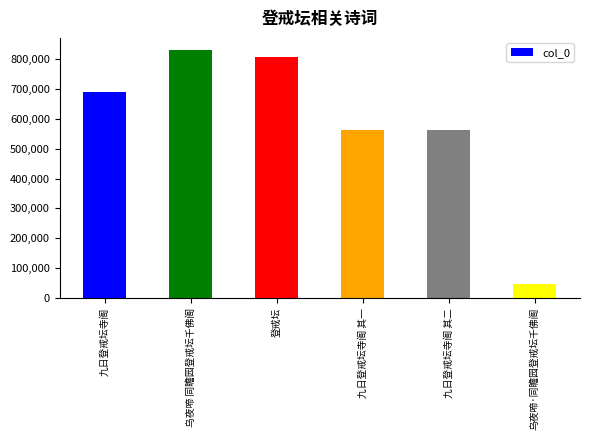

What is the difference between the maximum and minimum values?

783735